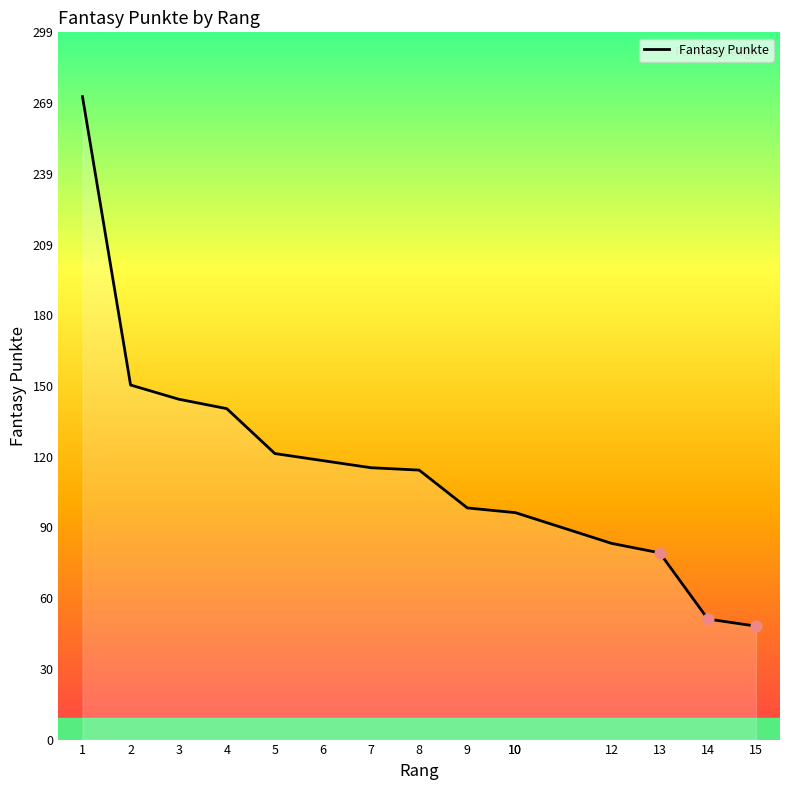

Which has a higher value, 13 or 1?

1